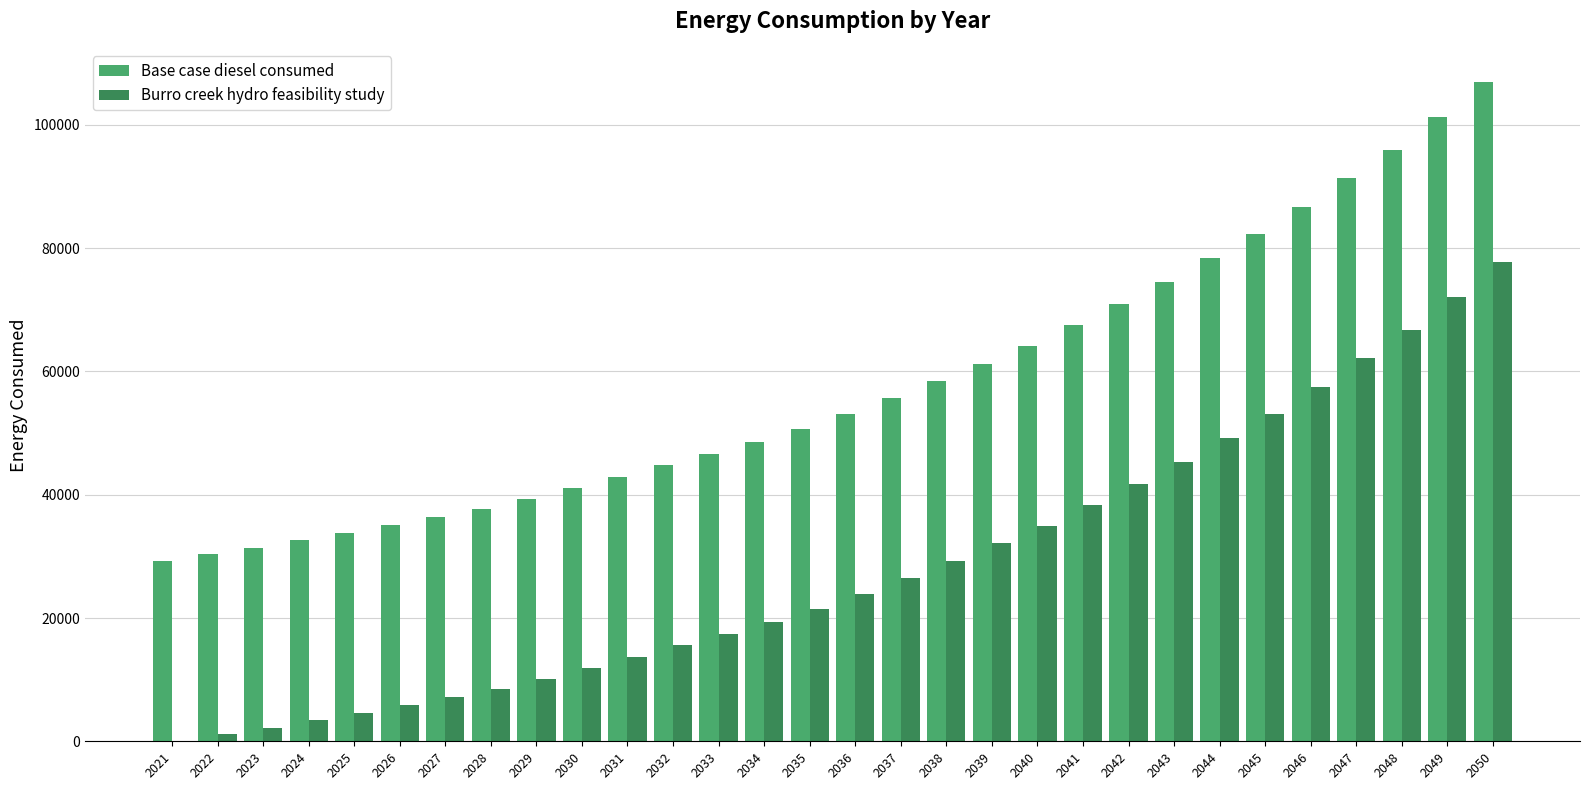

Where is Base case diesel consumed nearest to the value 68088?

2041